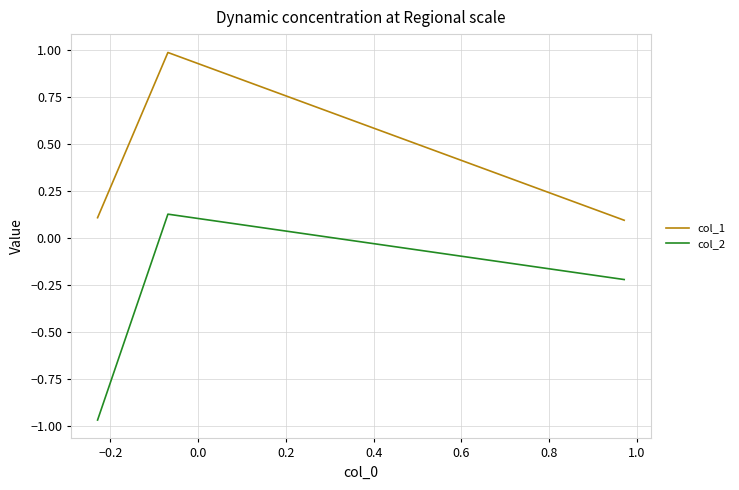

List the series in order of their overall mean, highest first.

col_1, col_2